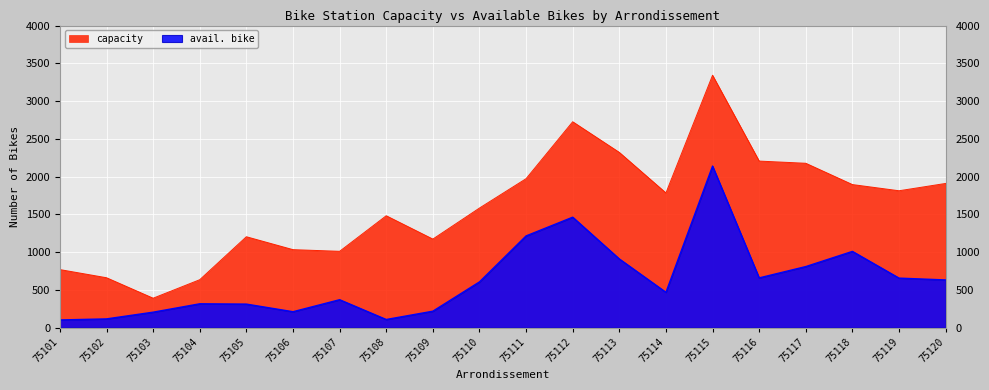

Reading left to right, list all the values displayed in this chart.

capacity: 75101=768	75102=660	75103=389	75104=634	75105=1203	75106=1032	75107=1010	75108=1481	75109=1172	75110=1583	75111=1972	75112=2726	75113=2320	75114=1783	75115=3342	75116=2205	75117=2176	75118=1894	75119=1812	75120=1909
avail. bike: 75101=101	75102=115	75103=204	75104=315	75105=311	75106=210	75107=369	75108=107	75109=217	75110=605	75111=1214	75112=1462	75113=909	75114=467	75115=2139	75116=658	75117=808	75118=1009	75119=655	75120=631